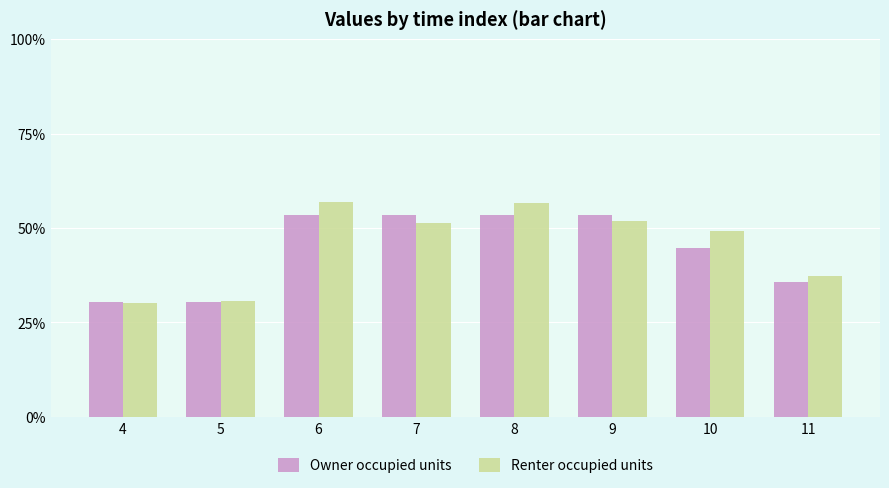

Rank the series at 7 from highest to lowest value.

Owner occupied units, Renter occupied units